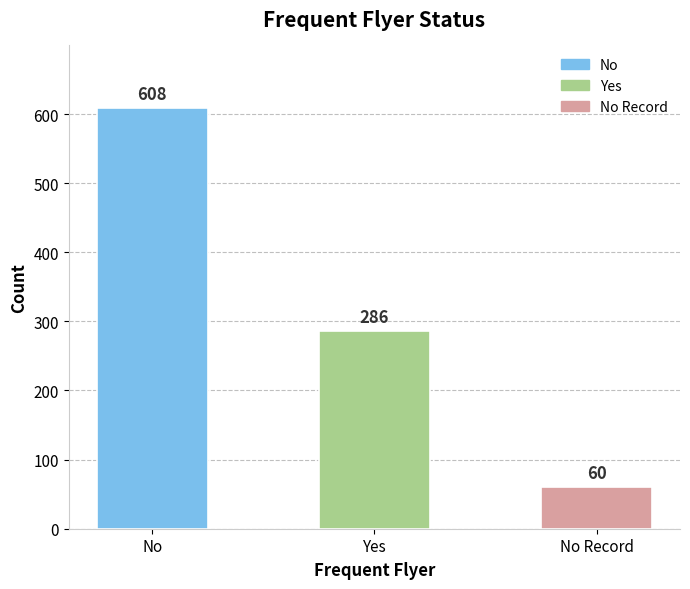

List the labels in order of value, largest first.

No, Yes, No Record